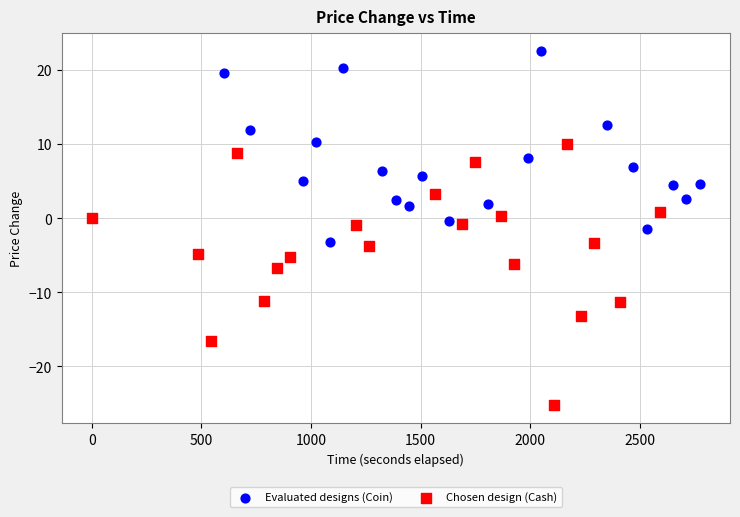

Which series contains the lowest Y value?

Chosen design (Cash)